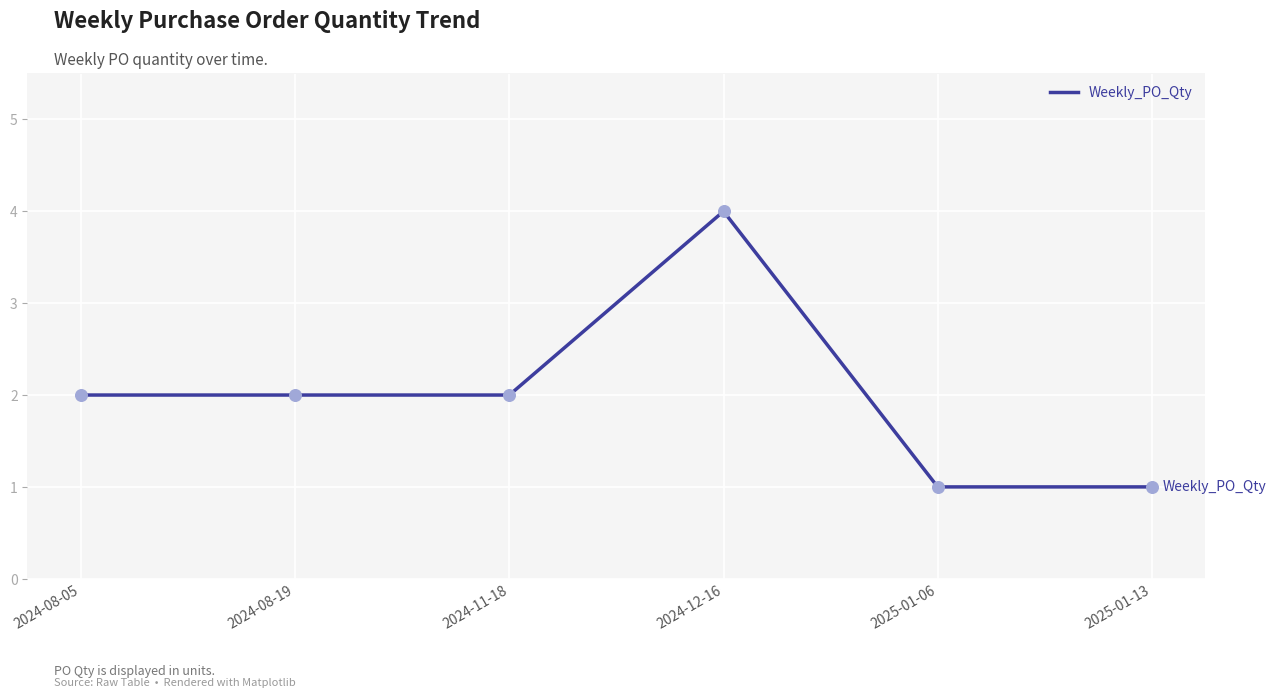

Between 2024-08-19 and 2025-01-06, which is larger?

2024-08-19